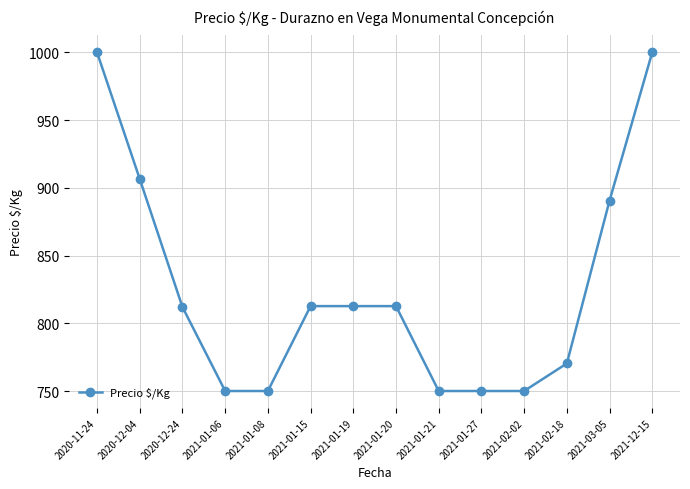

What is the maximum value shown in the chart?

1000.0